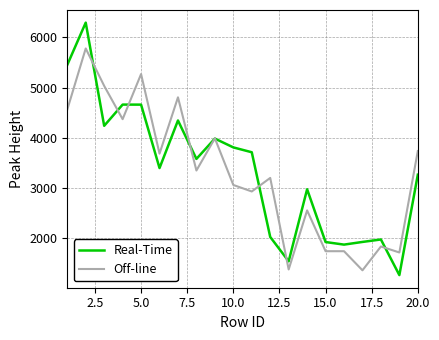

What is the highest value of the Off-line series?

5780.0